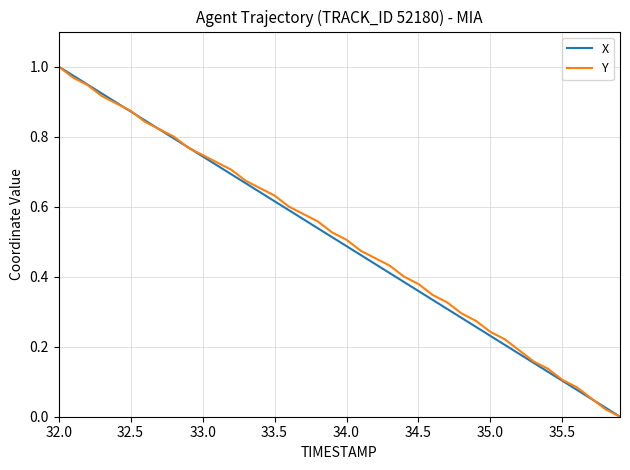

Rank the series by their average value, from lowest to highest.

X, Y